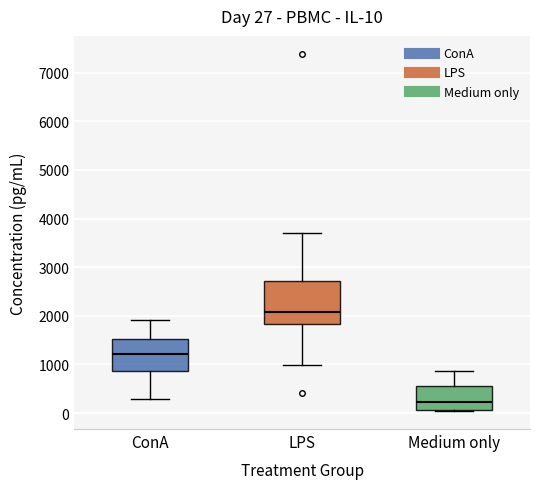

Which box is the tallest, from its lower edge to its upper edge?

LPS